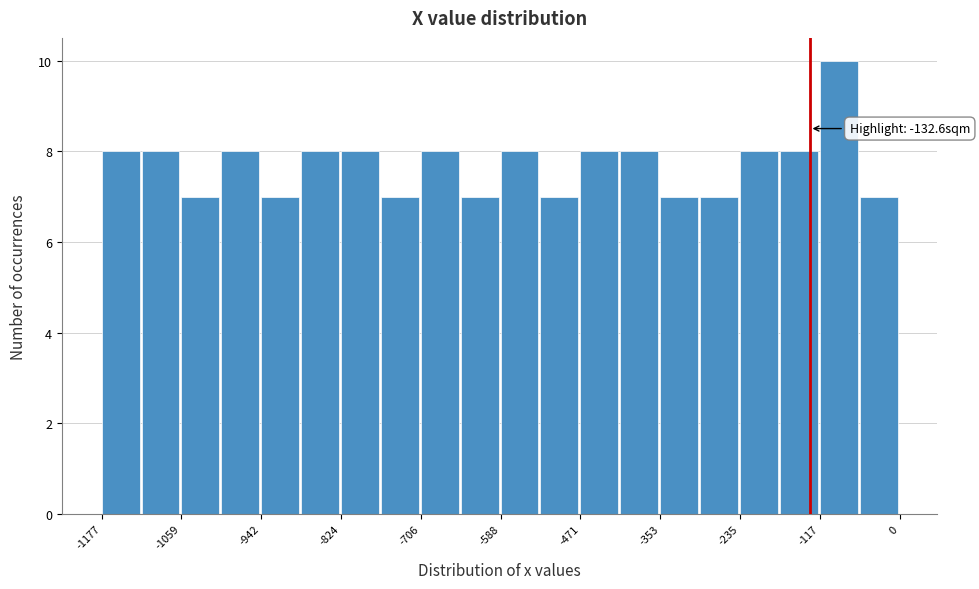

Read against the x-axis, roughly where is the centre of the tallest bar?

-80